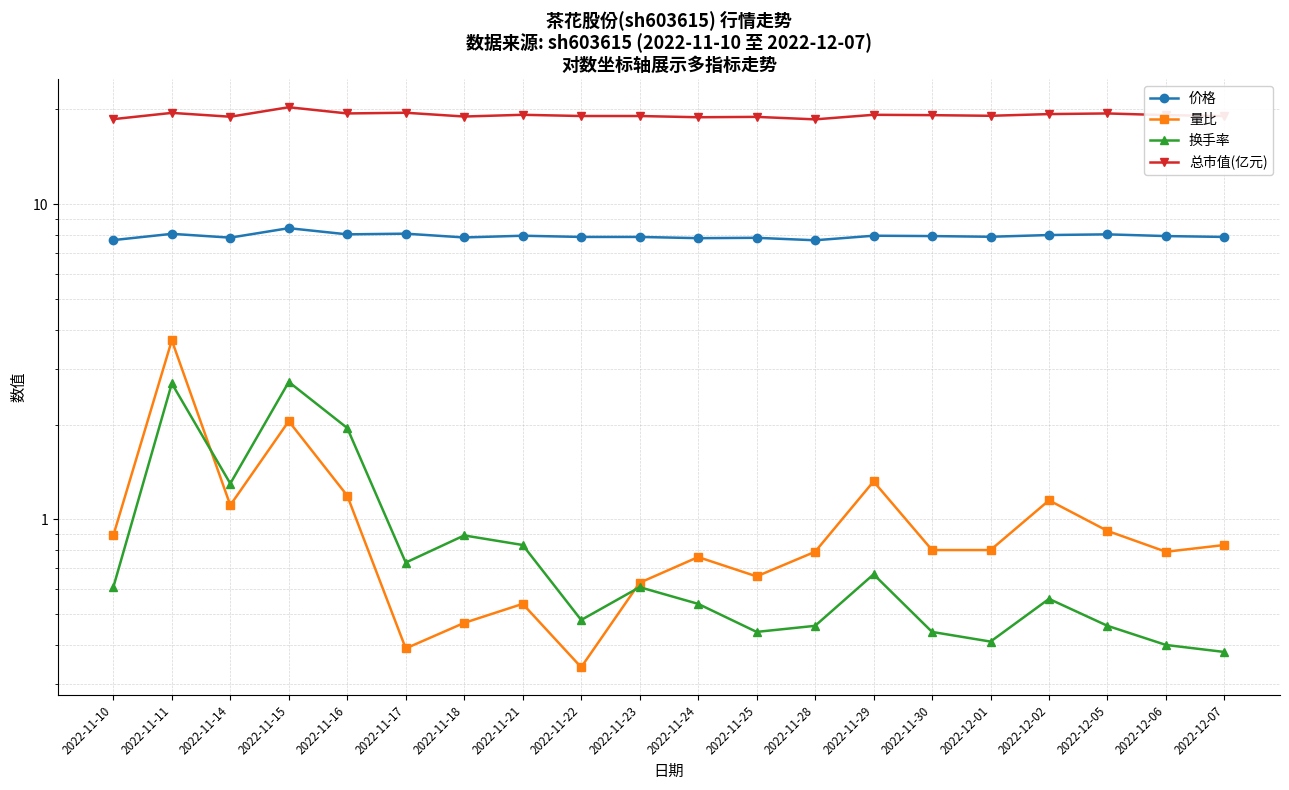

Which category has the highest value in the 价格 series?

2022-11-15